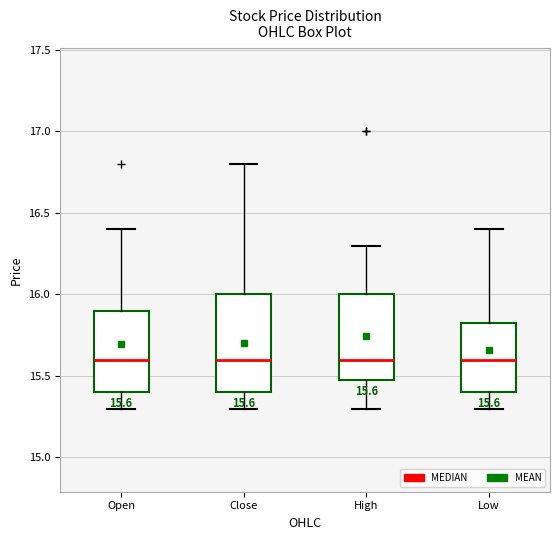

Comparing the boxes themselves (not the whiskers), which one is the tallest?

Close